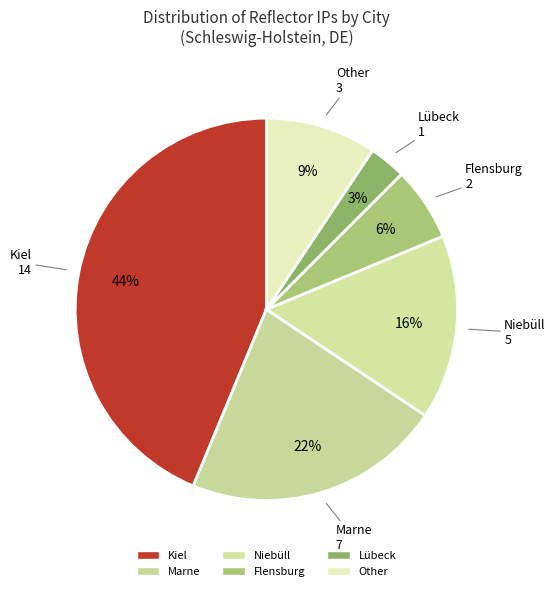

Does any single category account for the majority?

No